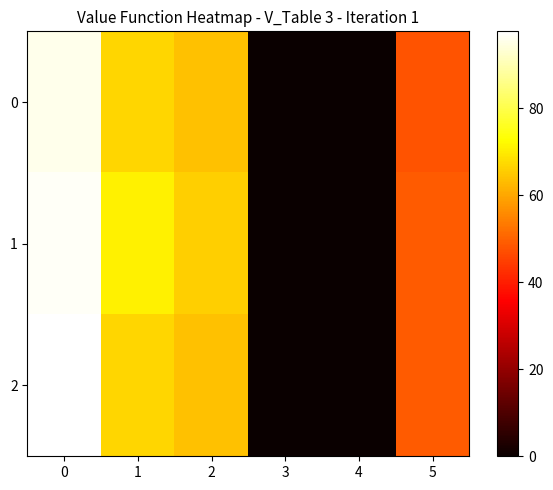

Rank the series at 4 from highest to lowest value.

0, 1, 2